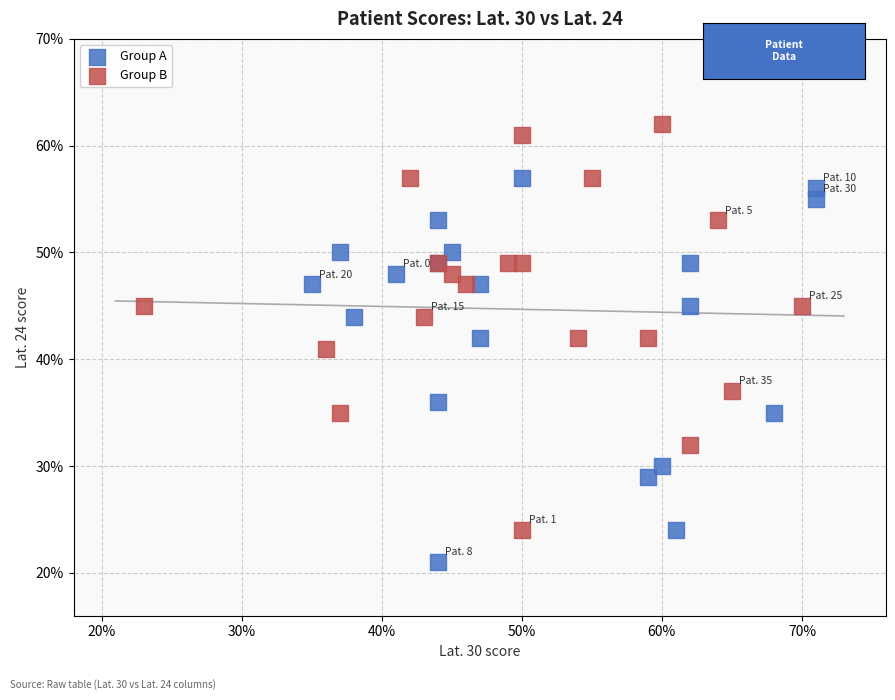

Which series has the widest spread of Y values?

Group B